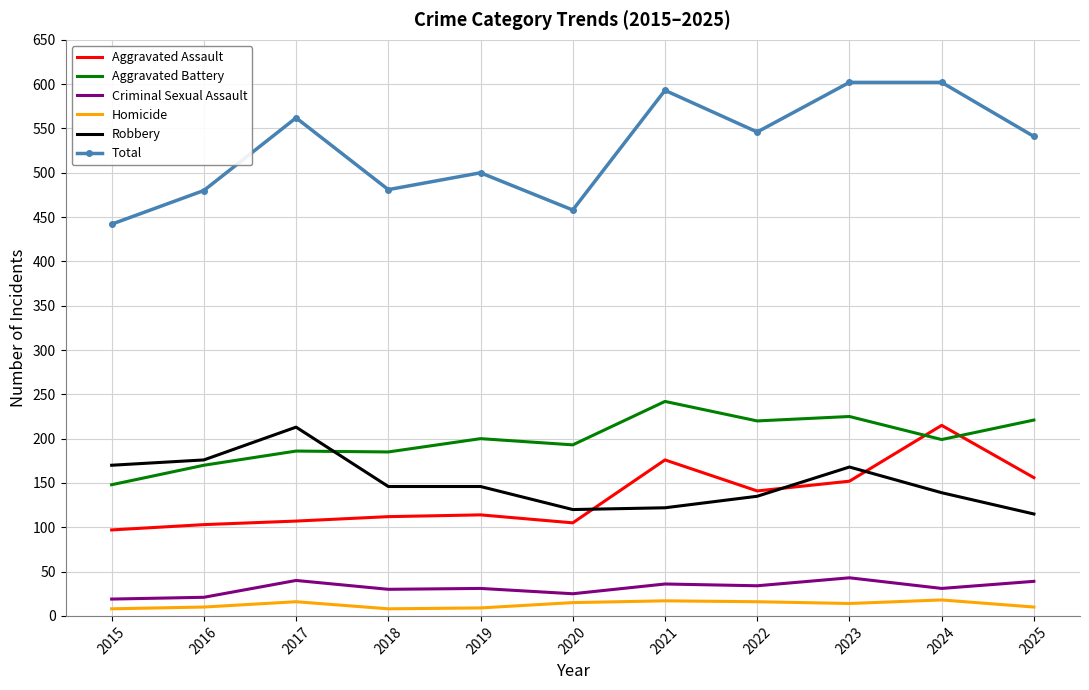

What is the total value across all series at 2022?

1092